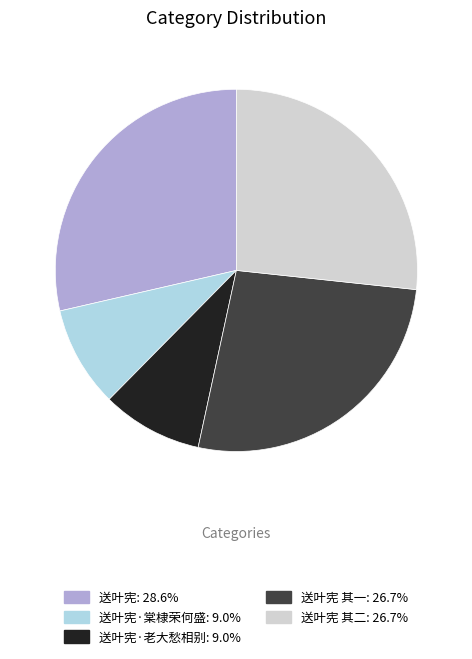

Does any single category account for the majority?

No